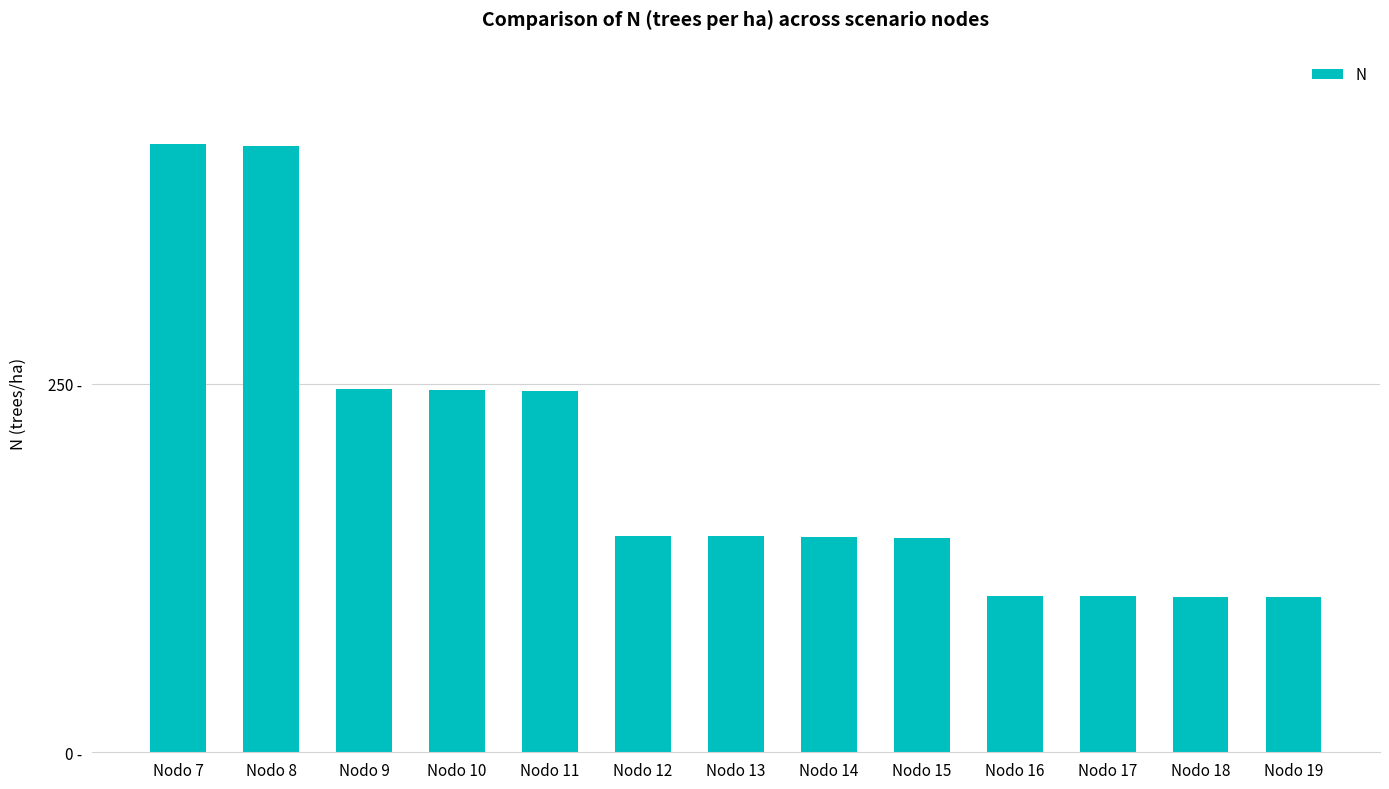

Are the bars horizontal?

No